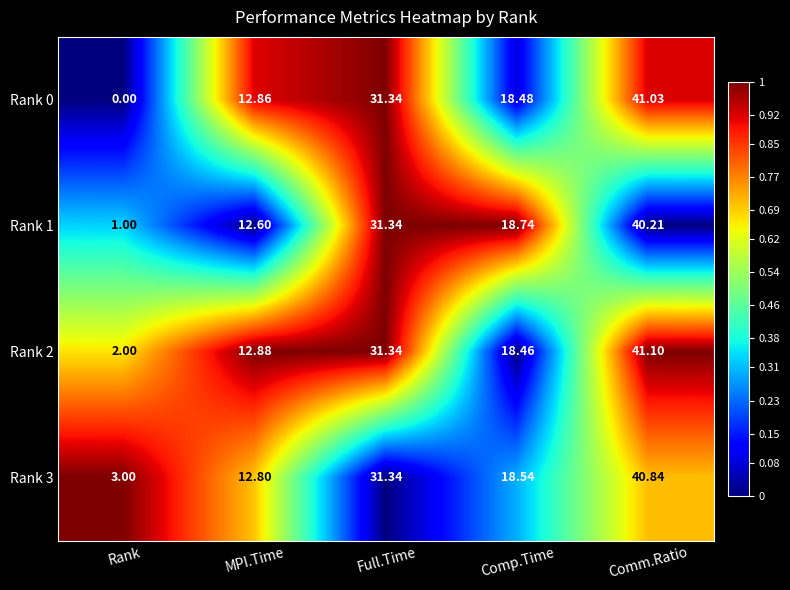

Which label corresponds to the smallest value in the chart?

Rank